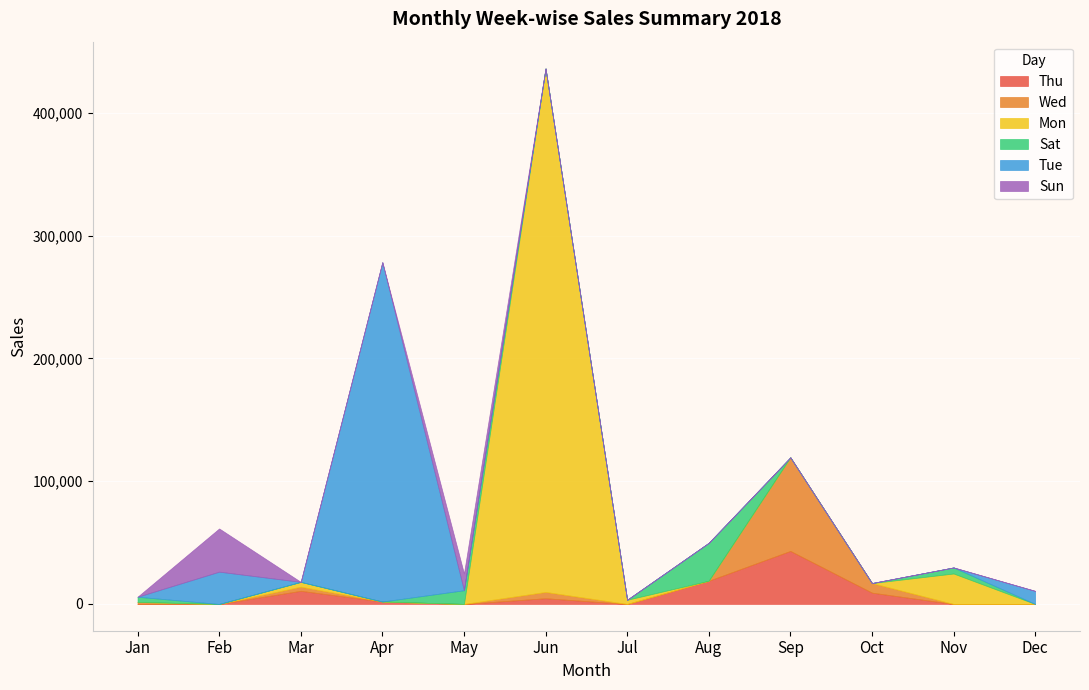

How many times do Wed and Thu cross each other?

2